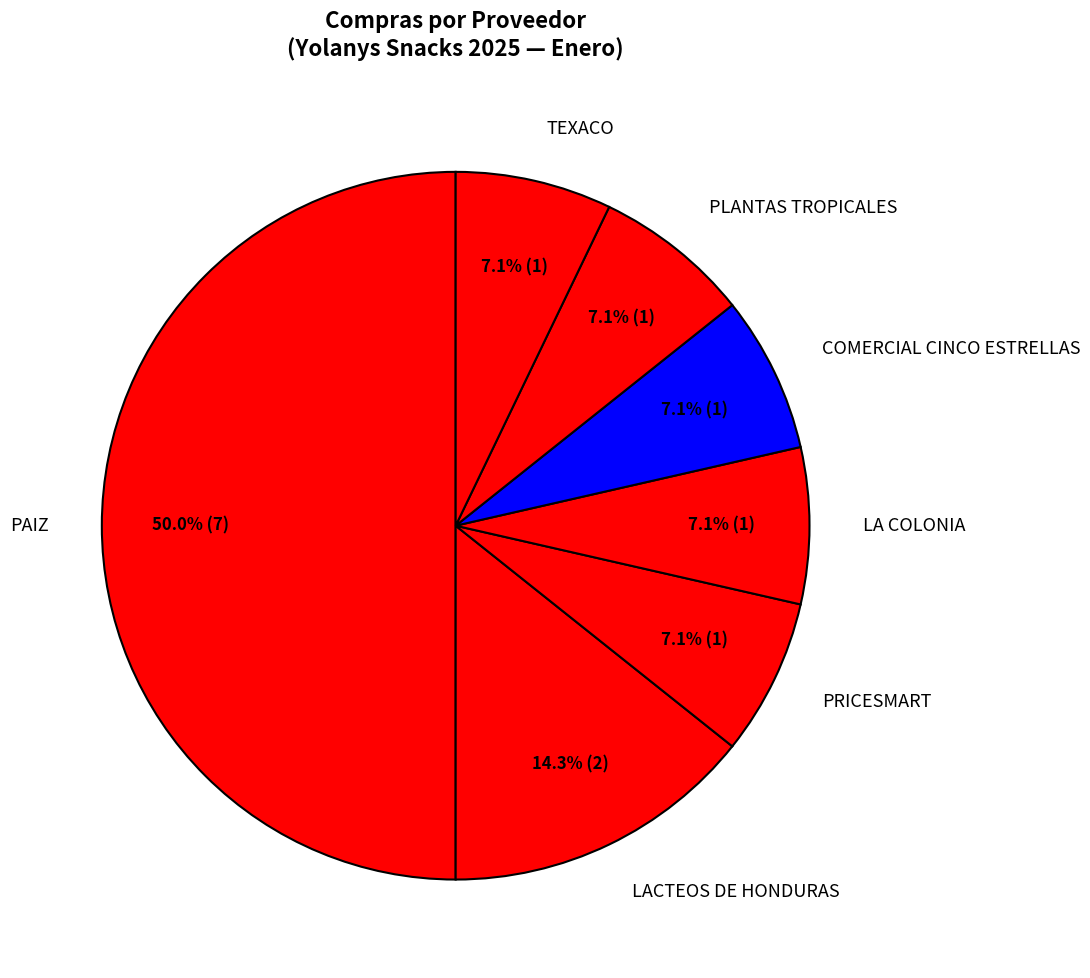

Combined, what portion of the pie is LACTEOS DE HONDURAS and LA COLONIA?

21.4%